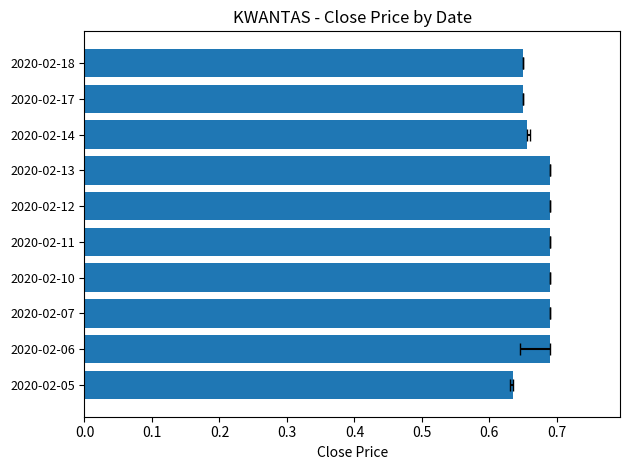

Reading right to left, list all the values displayed in this chart.

0.7	0.7	0.7	0.7	0.7	0.7	0.7	0.7	0.7	0.6